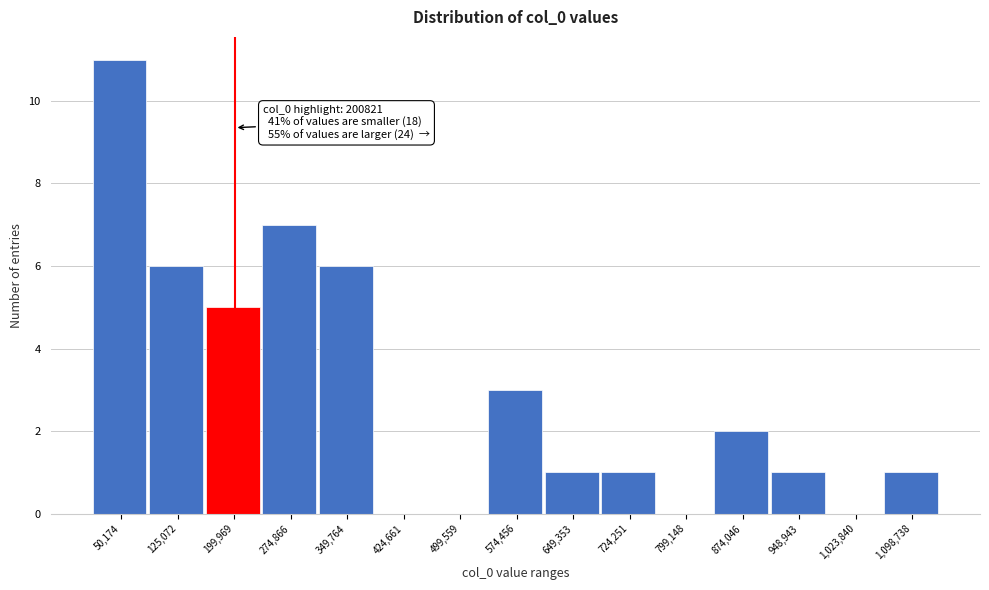

Over which range of the x-axis is the bar tallest?

10000 to 90000